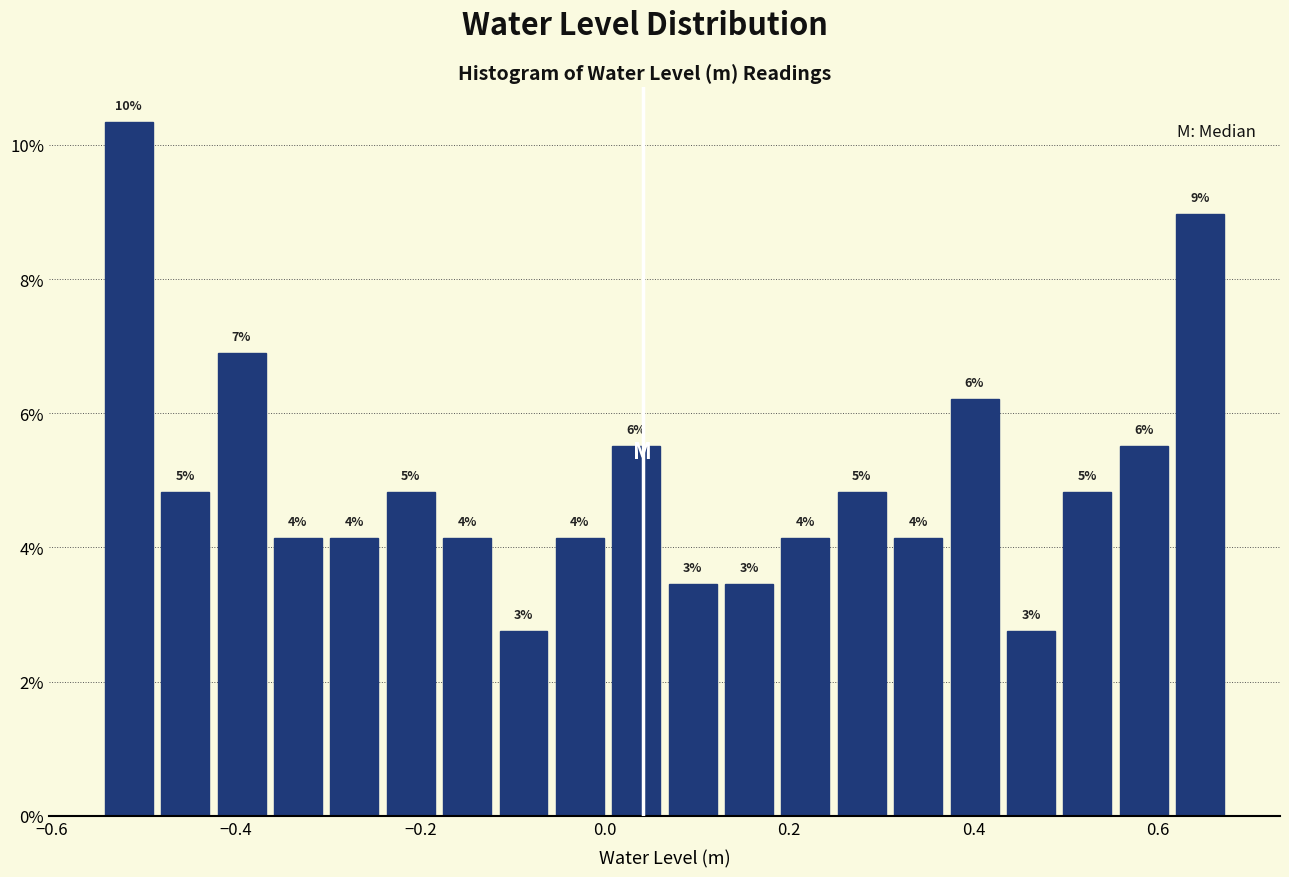

Read against the x-axis, roughly where is the centre of the tallest bar?

-0.52